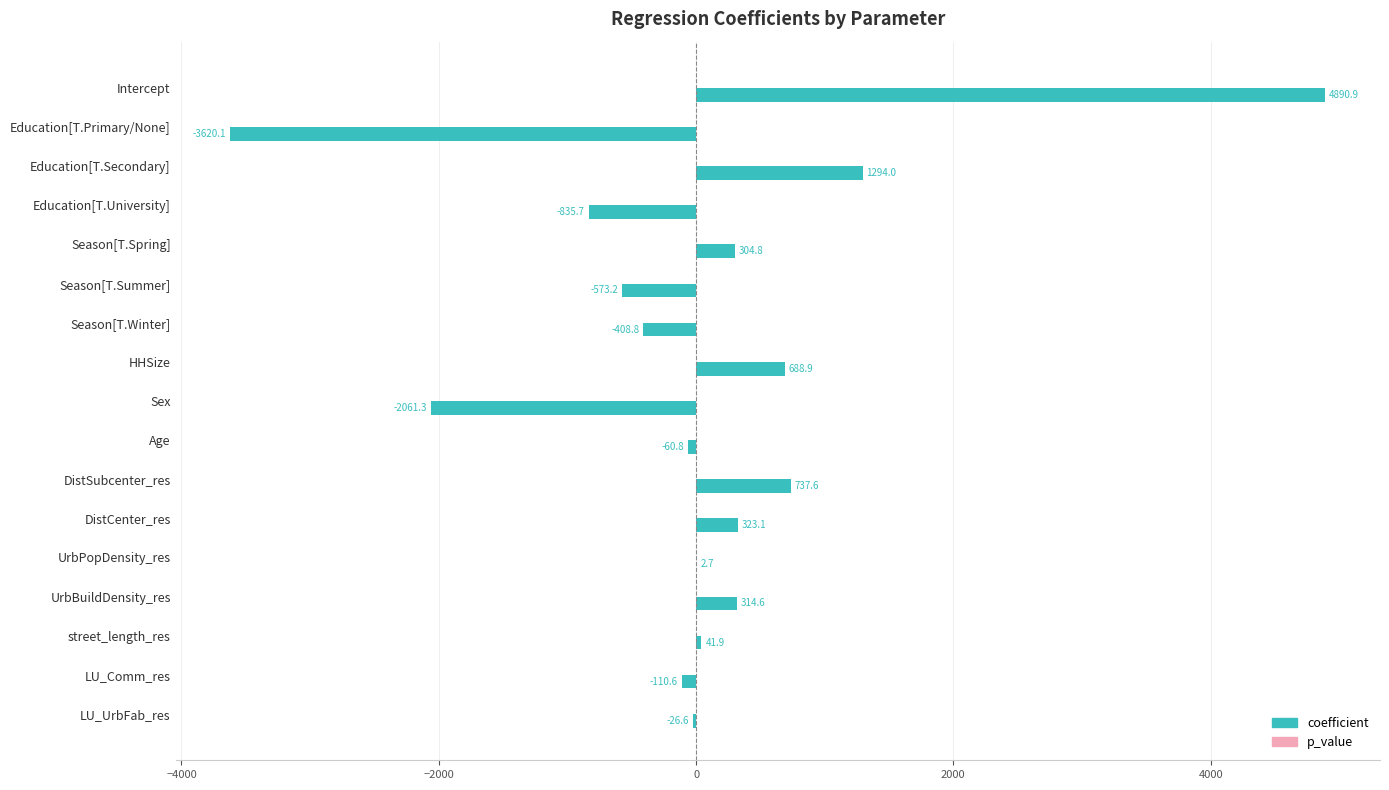

Which series has the largest total across all categories?

coefficient